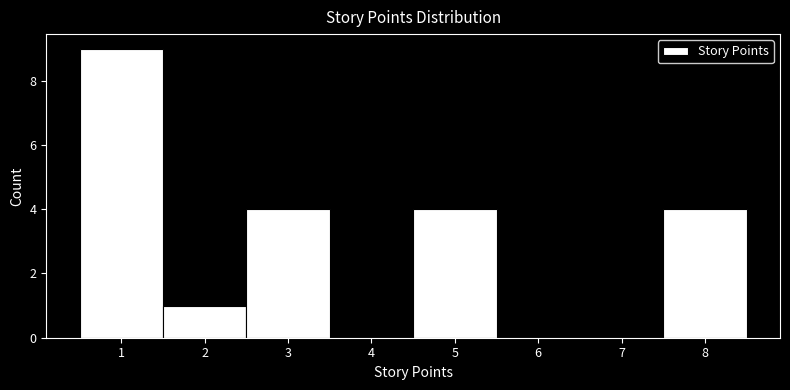

What is the height of the bar covering 0.5 to 1.5 on the x-axis? The values are not printed on the chart, so give them approximately, as read against the axis.

9